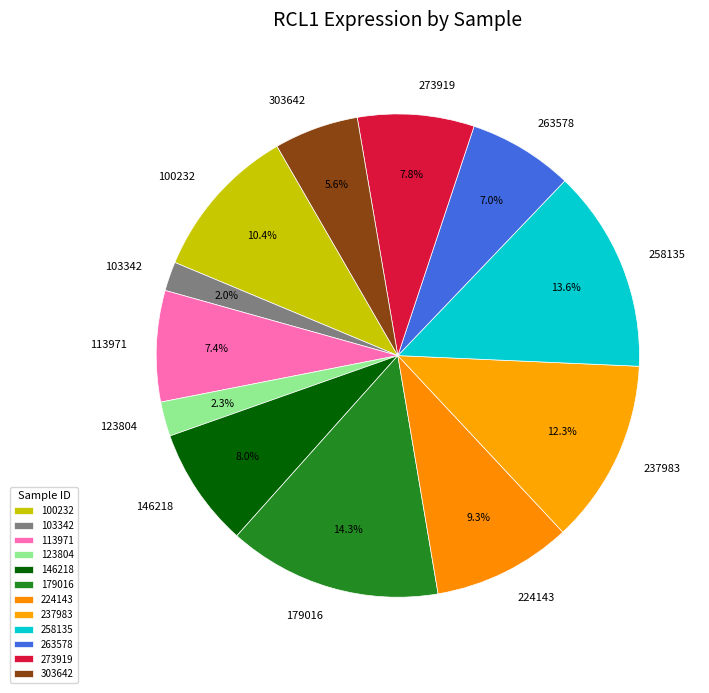

Does any single category account for the majority?

No